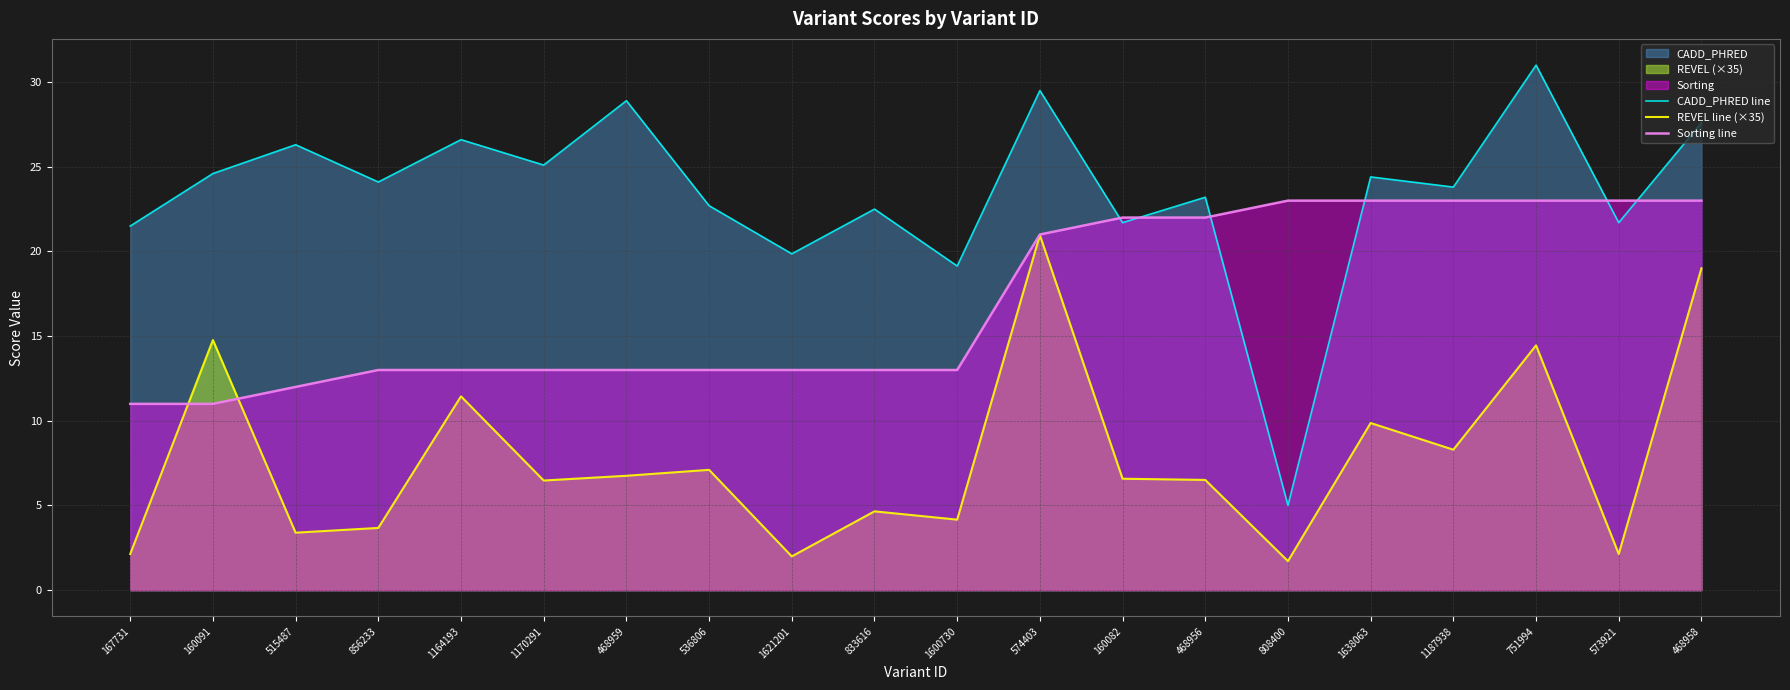

What is the label of the 9th point from the right?

574403